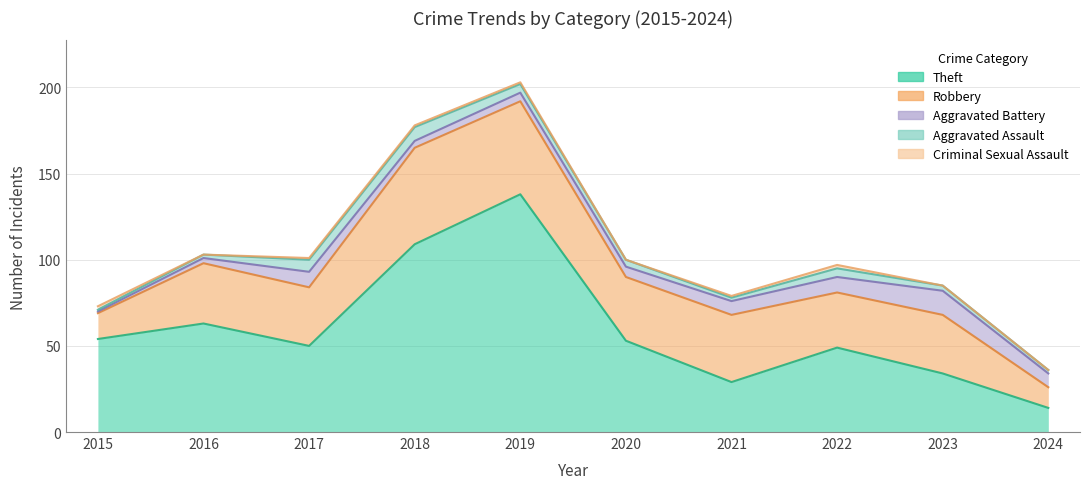

What is the difference between the maximum and minimum values in the Robbery series?

44